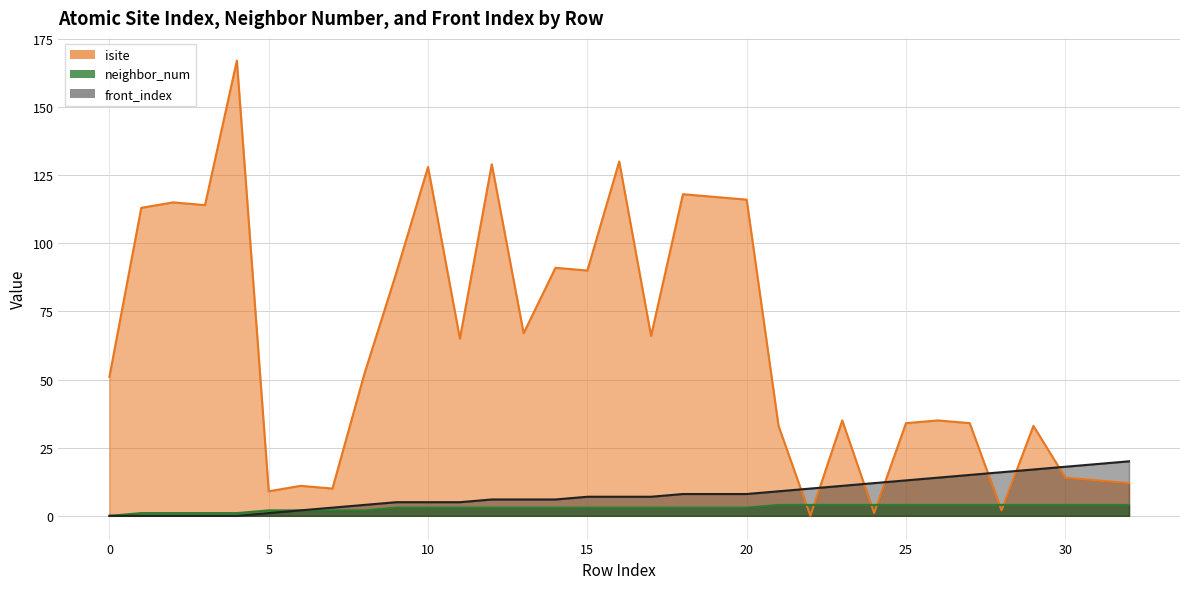

Reading left to right, what are all the values shown in this chart?

isite: 51	113	115	114	167	9	11	10	52	89	128	65	129	67	91	90	130	66	118	117	116	33	0	35	1	34	35	34	2	33	14	13	12
neighbor_num: 0	1	1	1	1	2	2	2	2	3	3	3	3	3	3	3	3	3	3	3	3	4	4	4	4	4	4	4	4	4	4	4	4
front_index: 0	0	0	0	0	1	2	3	4	5	5	5	6	6	6	7	7	7	8	8	8	9	10	11	12	13	14	15	16	17	18	19	20